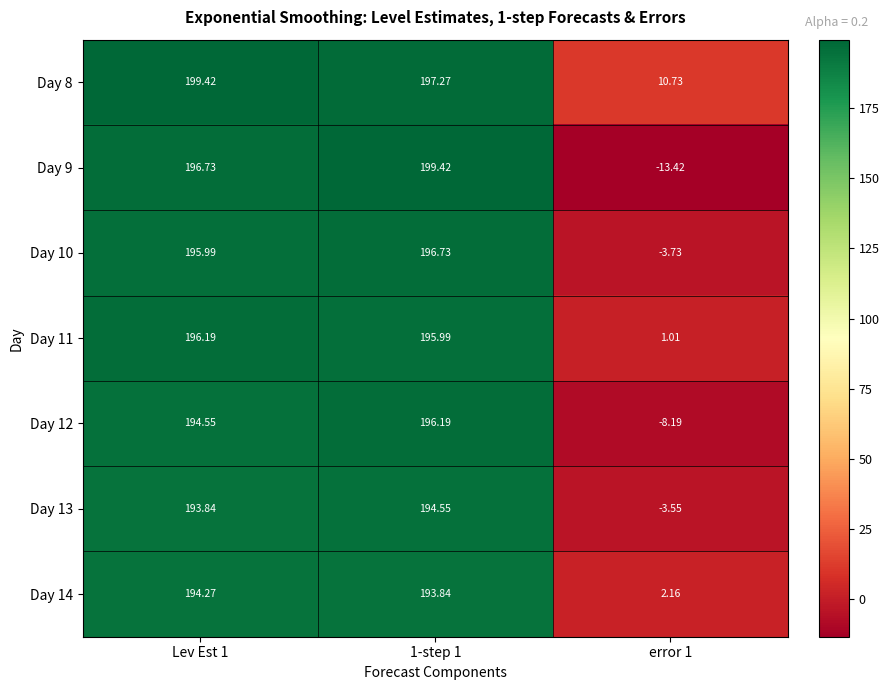

Is the value of Day 13 at error 1 greater than the value of Day 10 at error 1?

Yes